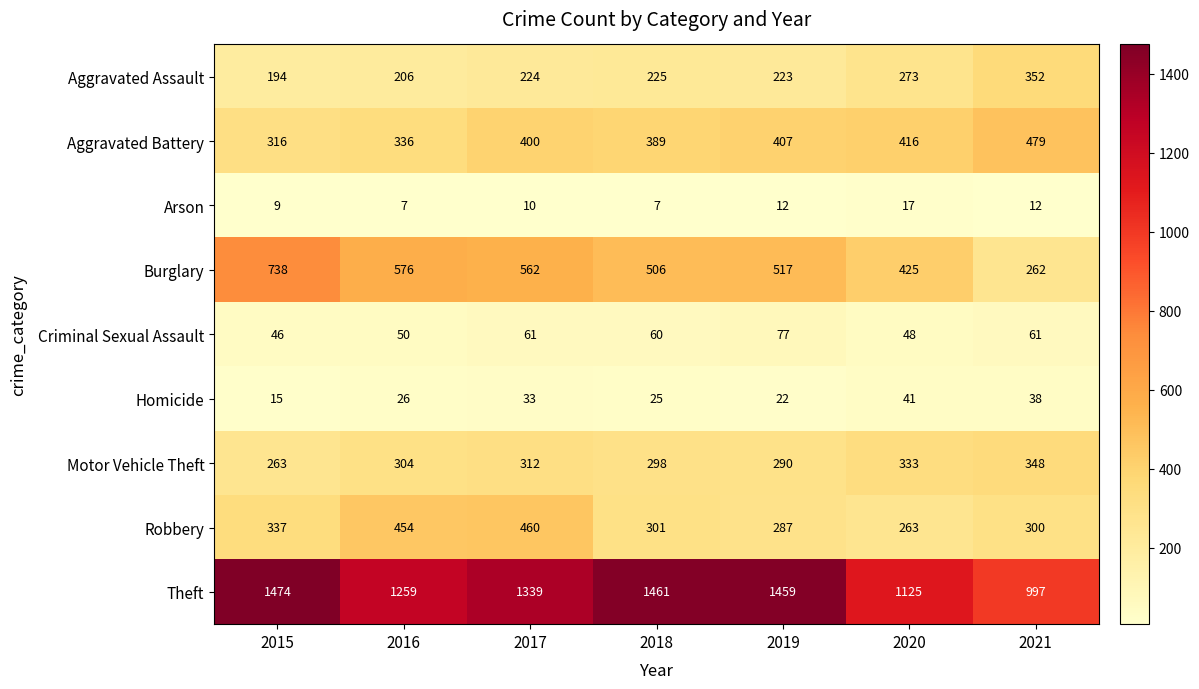

True or false: Homicide has a value of 37 at 2019.

False